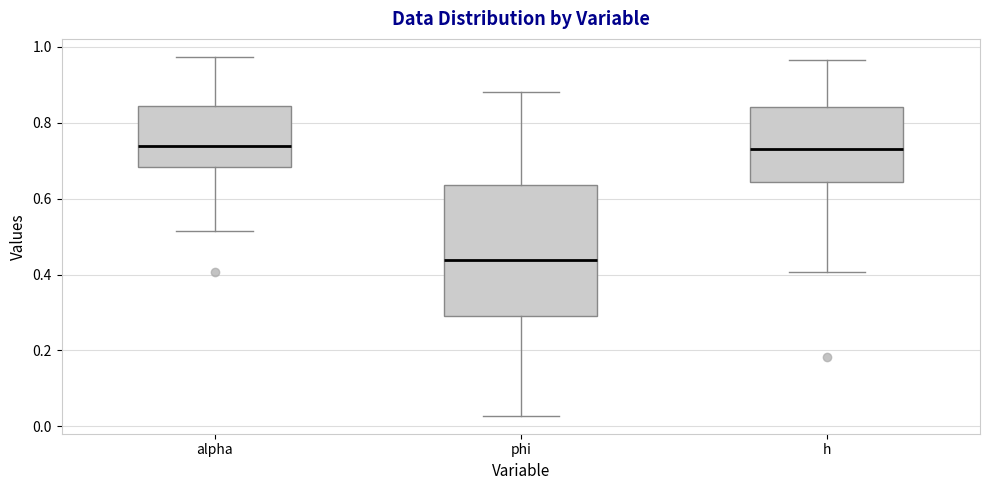

Comparing the boxes themselves (not the whiskers), which one is the tallest?

phi